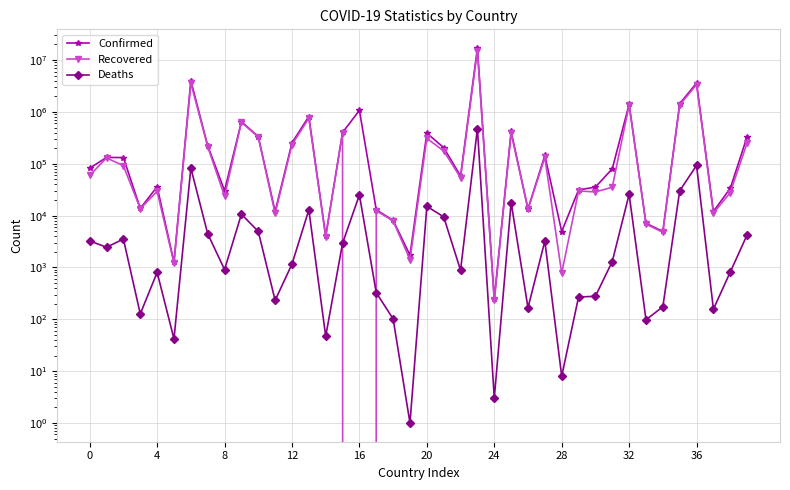

Which series changed the most between 32 and 38?

Recovered